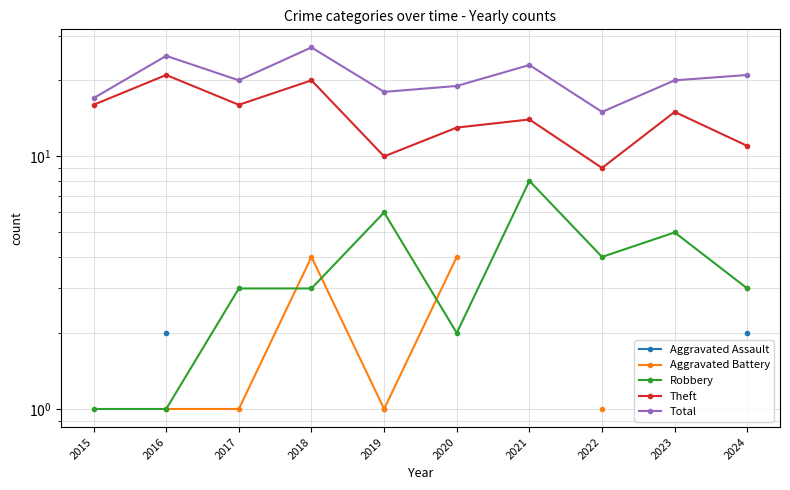

At 2019, list the series in order from largest to smallest.

Total, Theft, Robbery, Aggravated Assault, Aggravated Battery